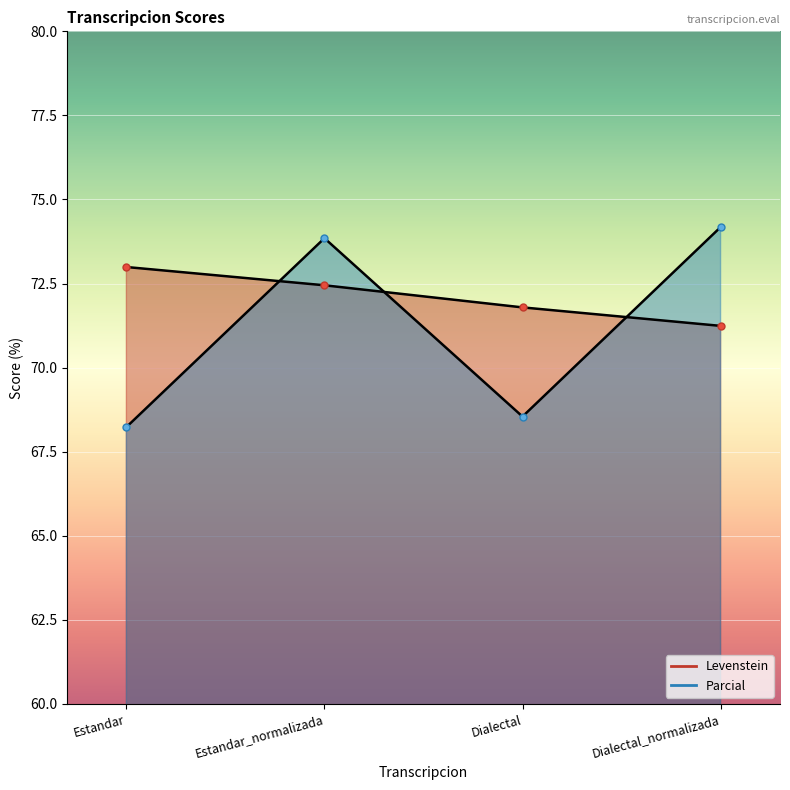

How many data points in Parcial are above 73?

2